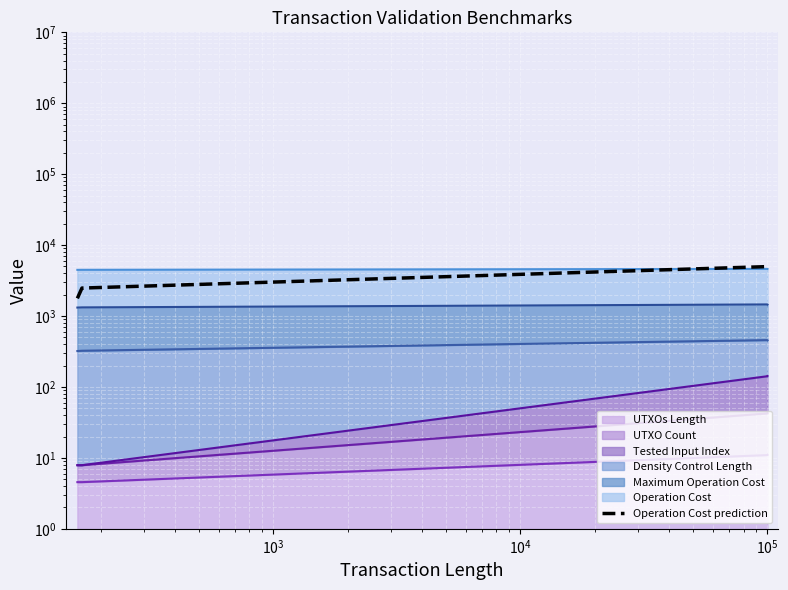

What is the difference between the maximum and minimum values?

3224.3